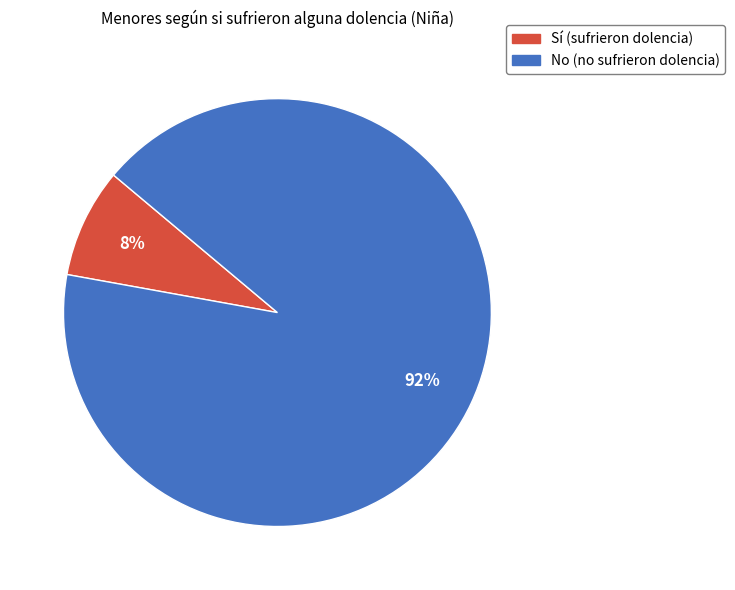

Does Sí represent more than half of the total?

No